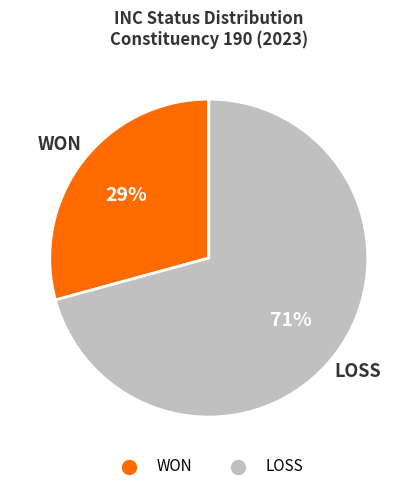

Approximately how many times larger is the value at LOSS compared to WON?

2.4